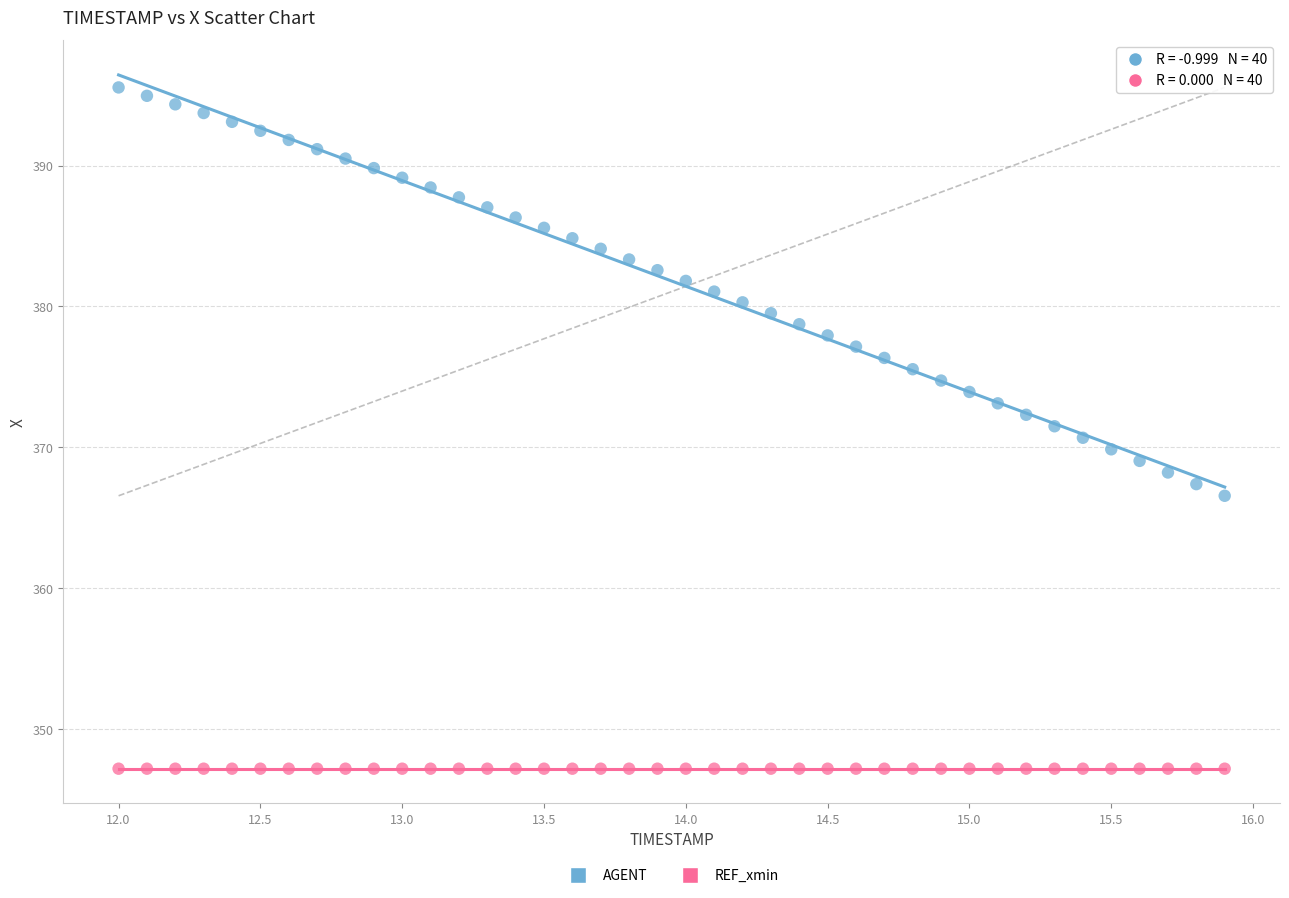

Which series reaches the minimum Y coordinate?

REF_xmin